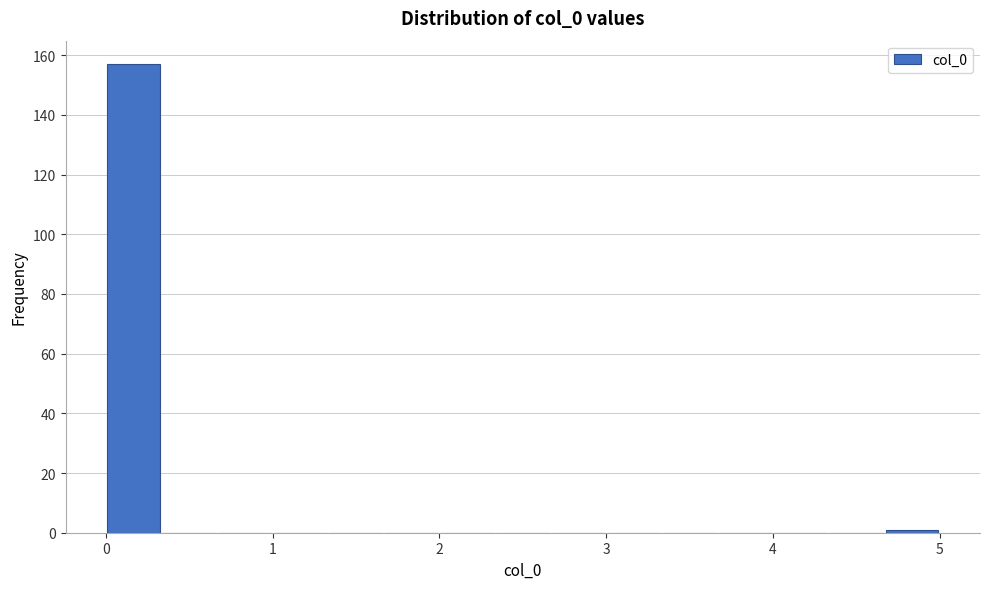

Read against the x-axis, roughly where is the centre of the tallest bar?

0.2